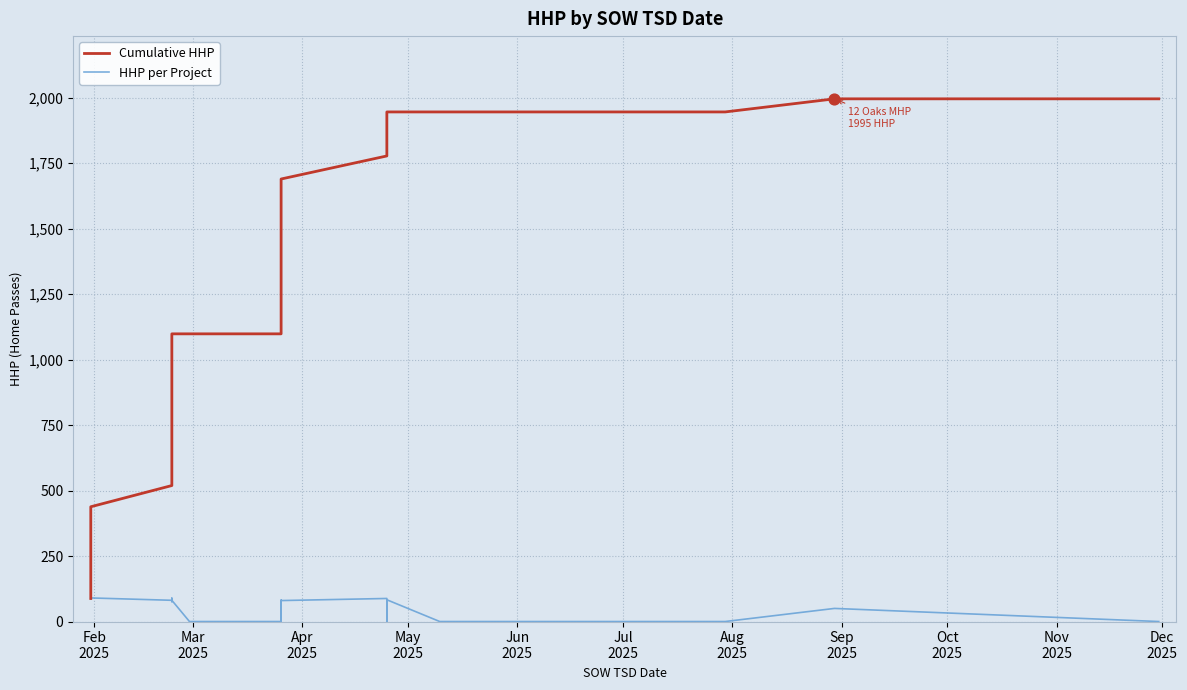

Is the value of Cumulative HHP at 31 greater than the value of HHP per Project at 36?

Yes